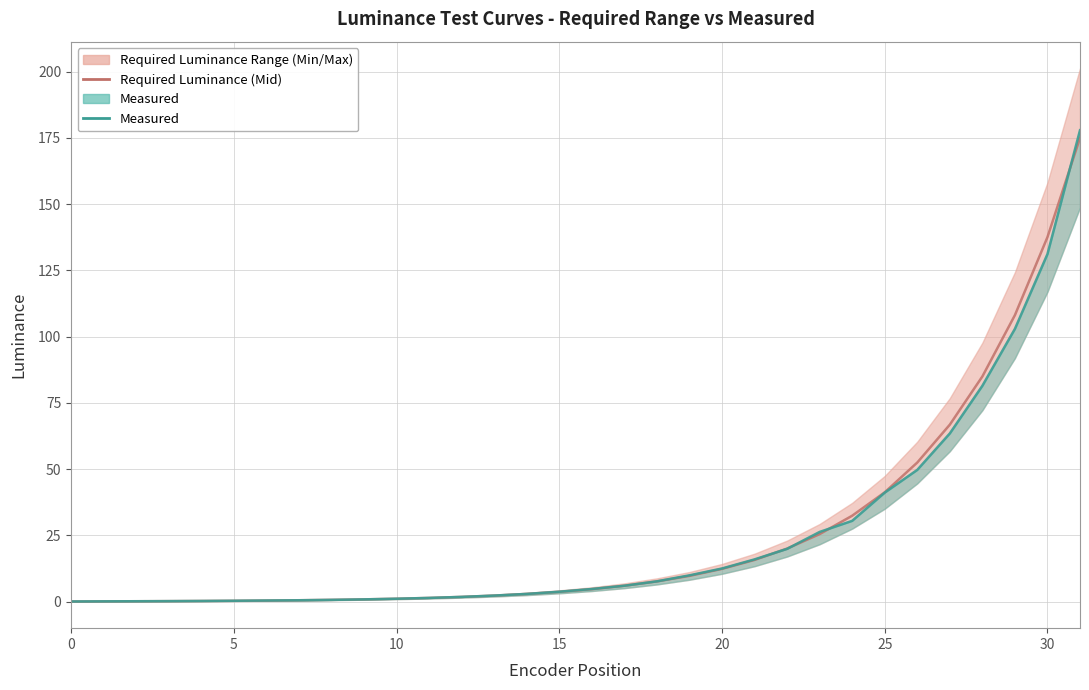

Is this an area chart (filled region under the line)?

No